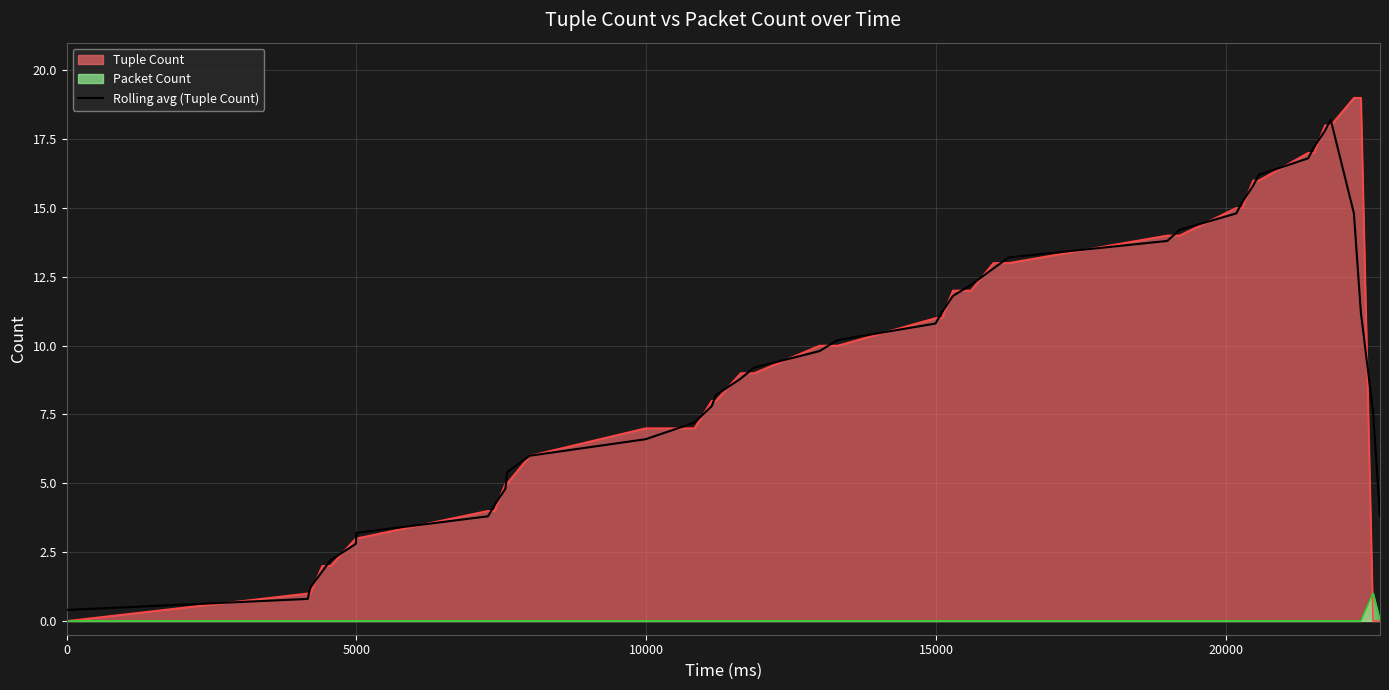

What is the highest value of the Rolling avg (Tuple Count) series?

18.2